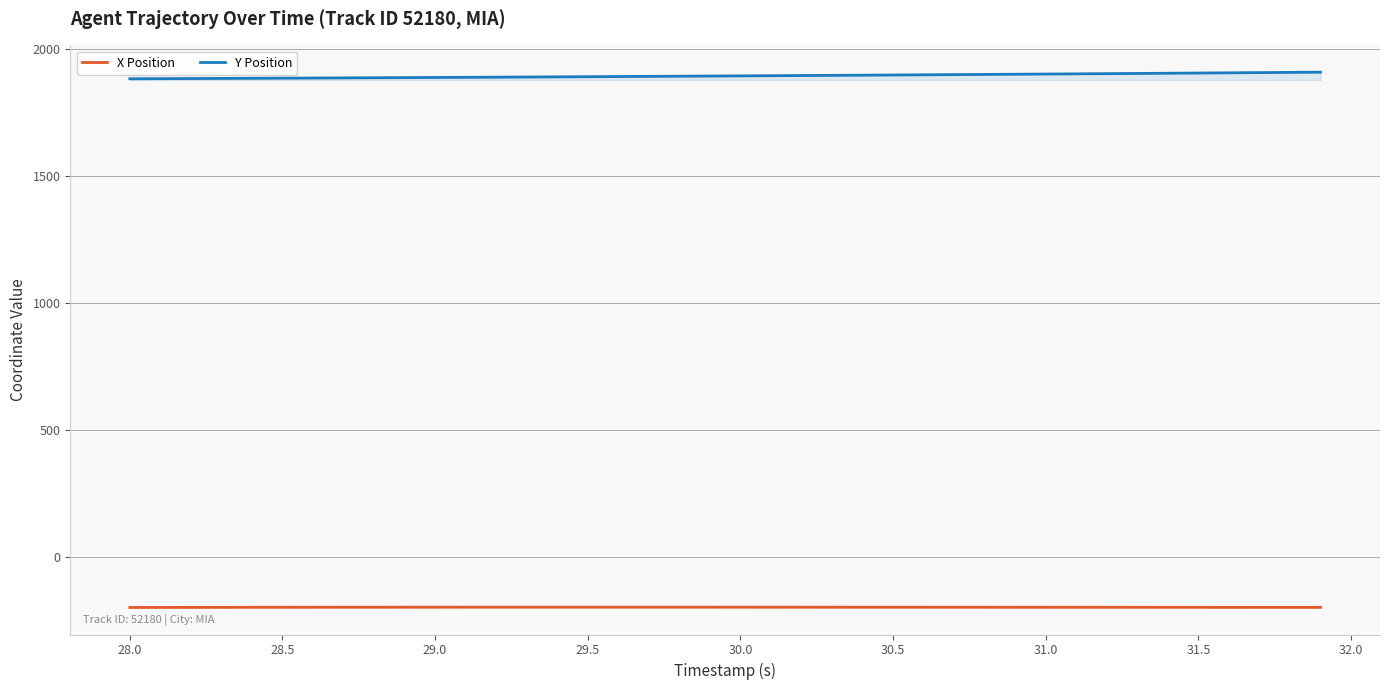

True or false: X Position and Y Position intersect in this chart.

False